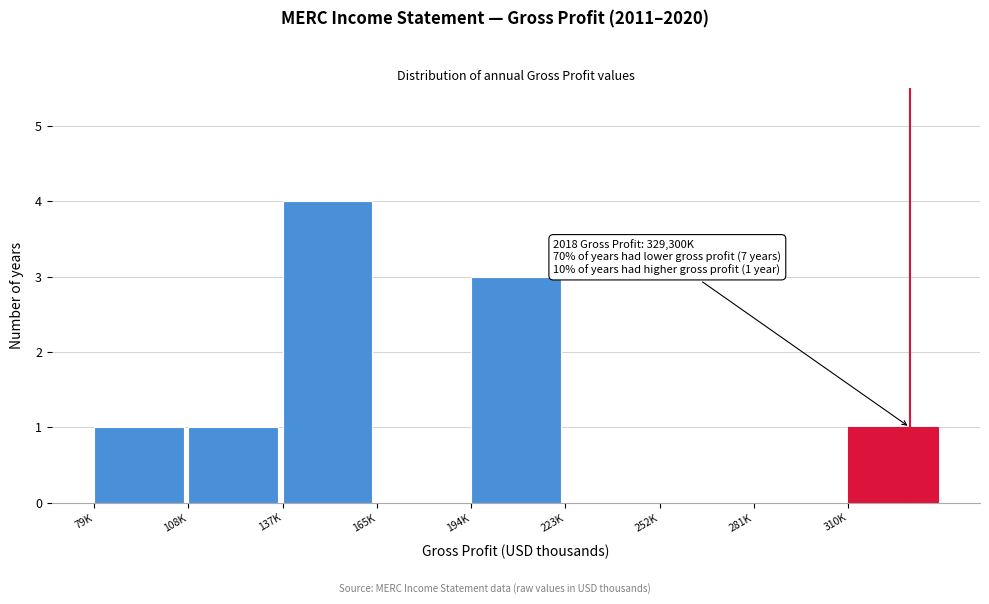

Reading right to left, extract all data points from this chart.

310K=1	281K=0	252K=0	223K=0	194K=3	165K=0	137K=4	108K=1	79K=1